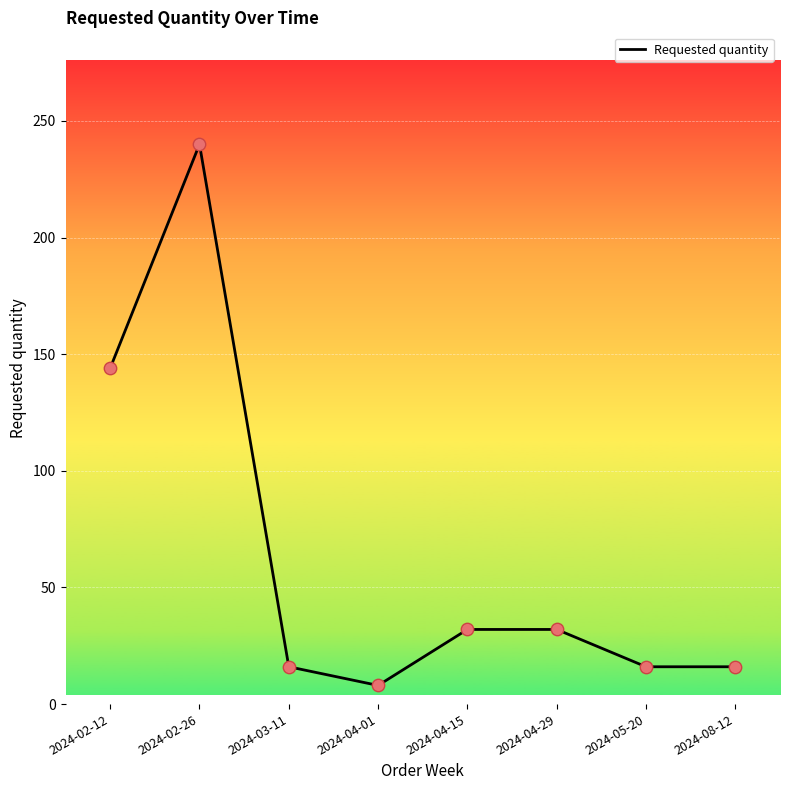

Which has a higher value, 2024-04-01 or 2024-04-15?

2024-04-15